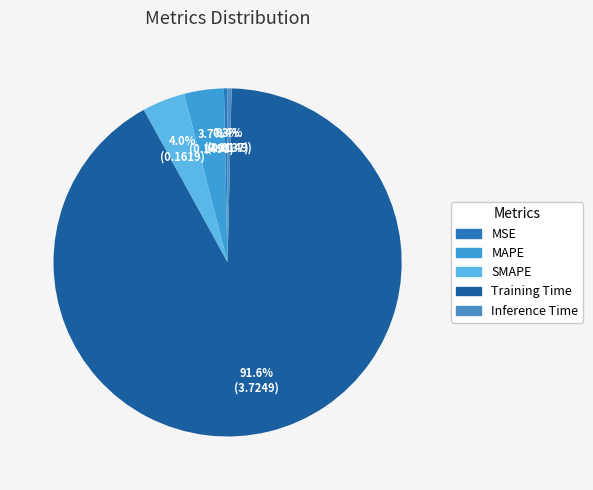

Which slice represents more than half of the pie?

Training Time